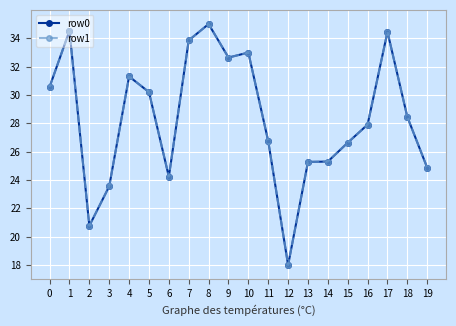

At which category does the chart reach its minimum across all series?

12